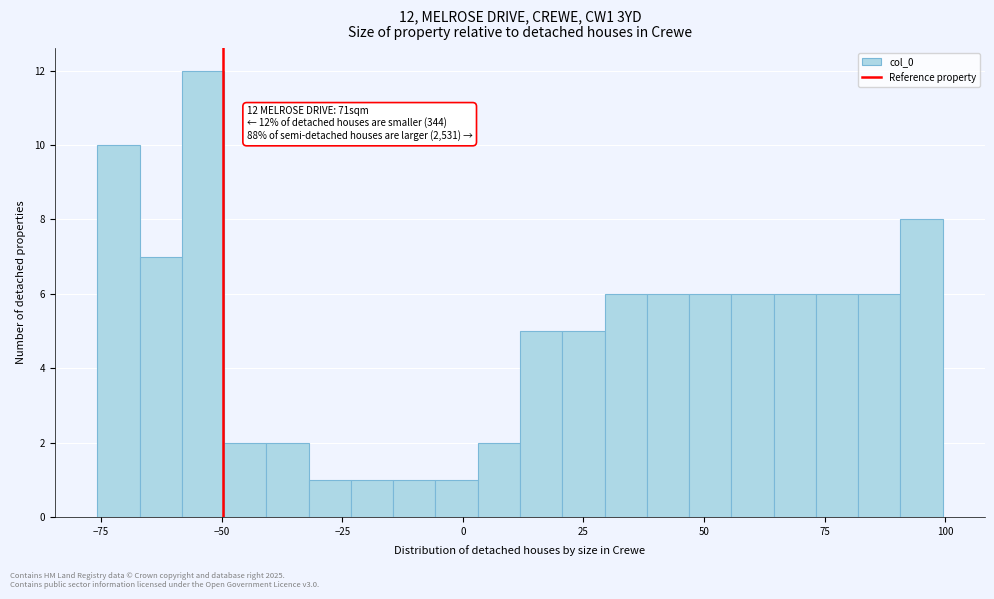

Read against the x-axis, roughly where is the centre of the tallest bar?

-55